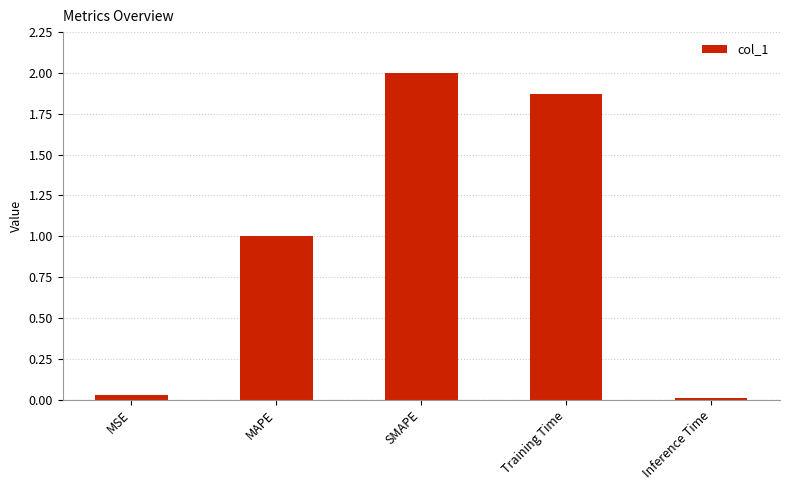

At which label is the value closest to 1?

MAPE